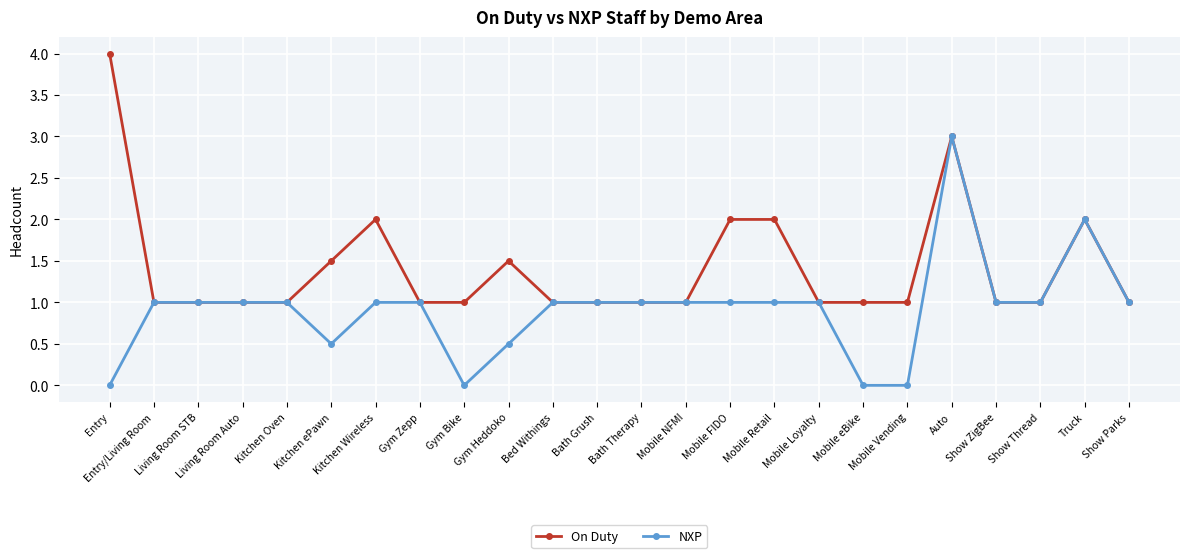

Rank the series by their maximum value, from lowest to highest.

NXP, On Duty